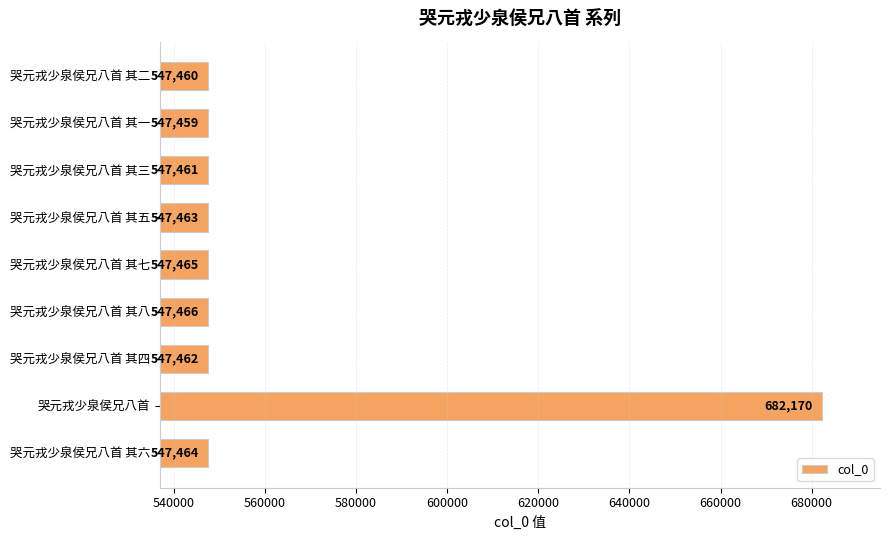

Are the bars grouped side by side (vs. stacked)?

No